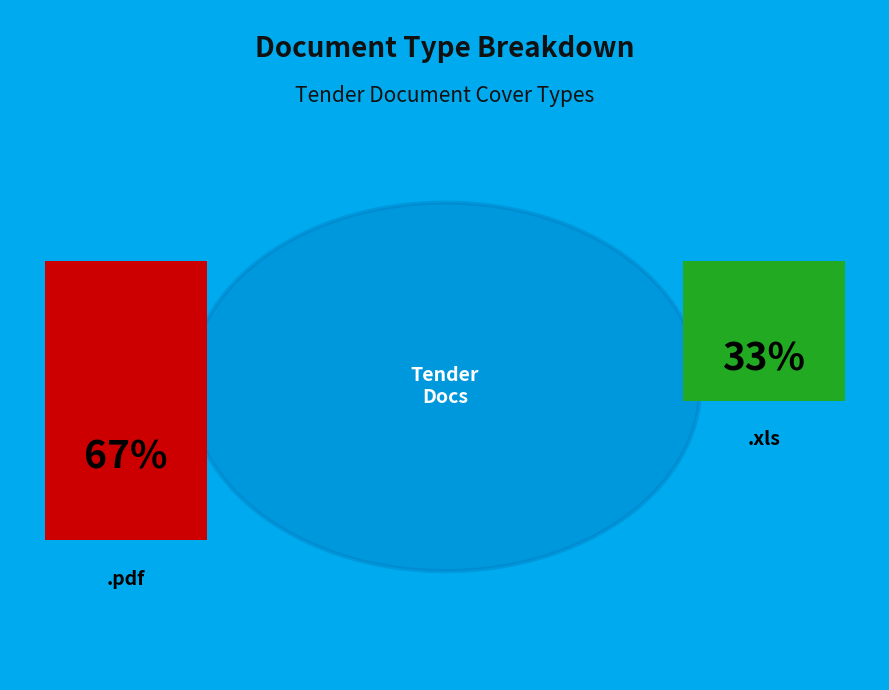

Rank the categories by value from highest to lowest.

.pdf, .xls